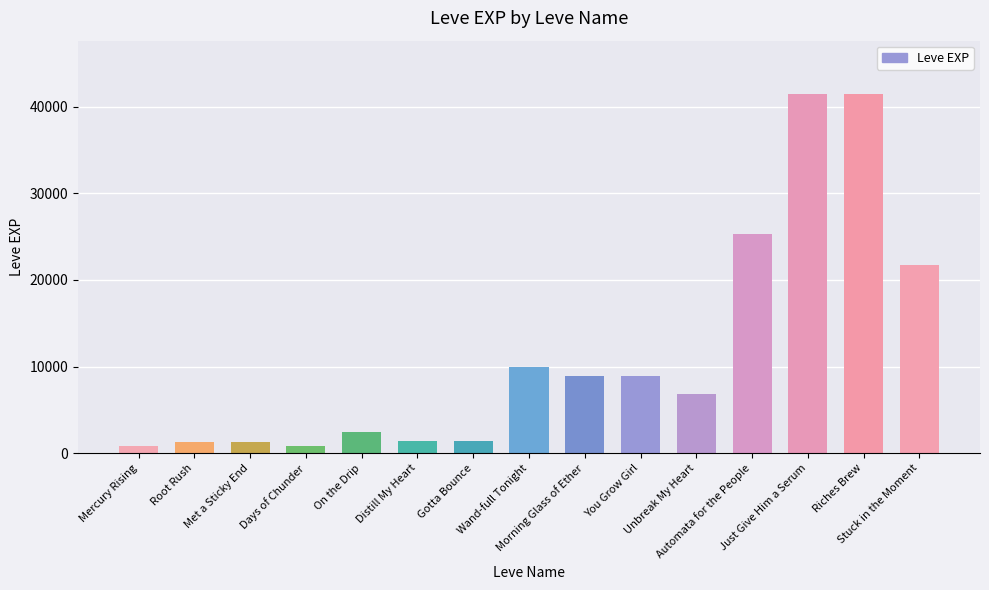

True or false: the data shows 3936 at Unbreak My Heart.

False